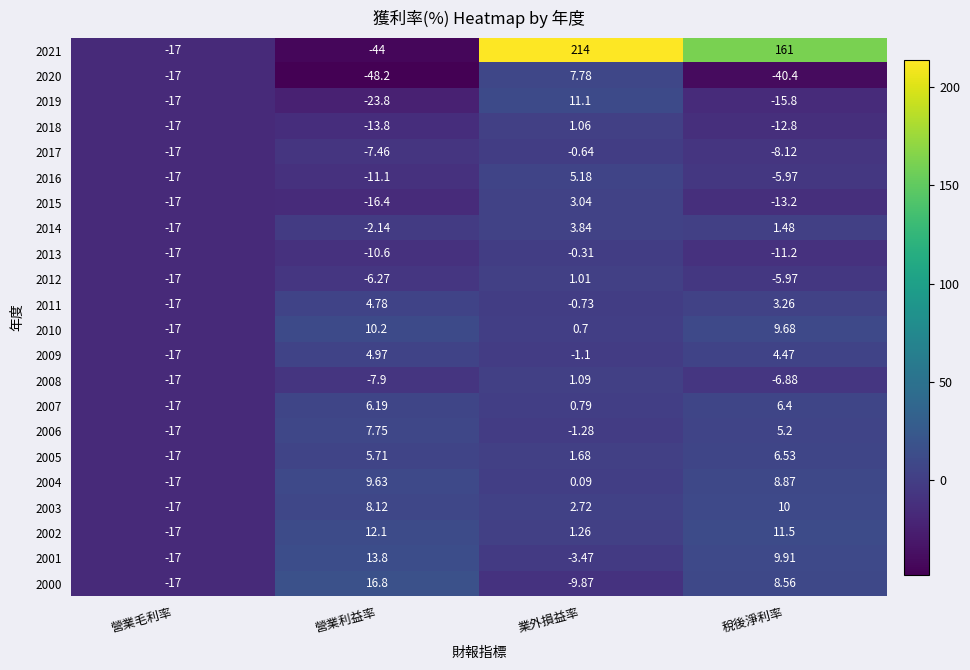

Where is 2007 nearest to the value -5?

業外損益率